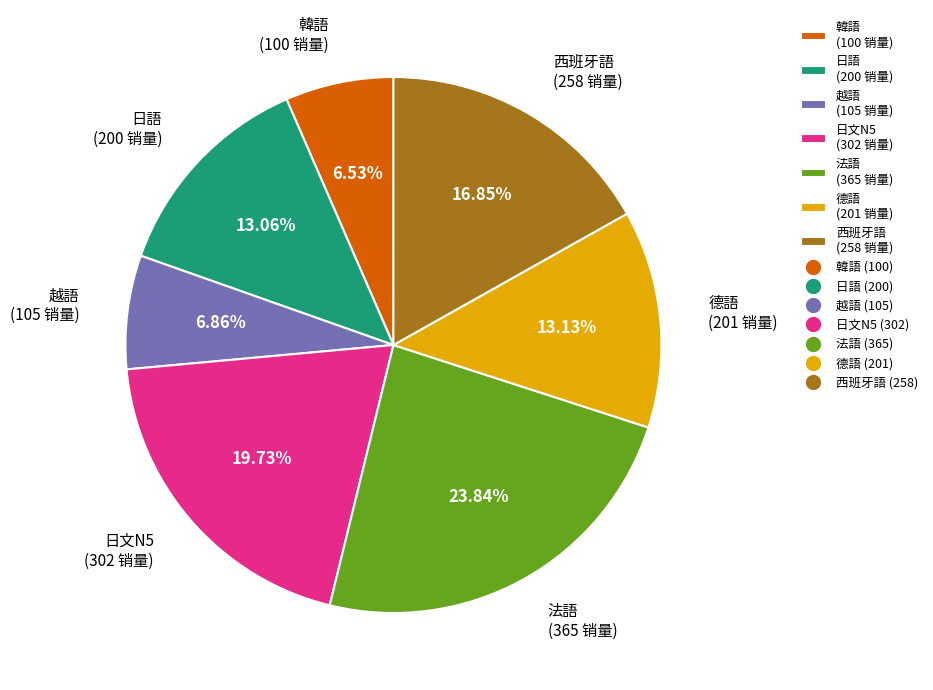

True or false: 德語 accounts for 20% of the total.

False